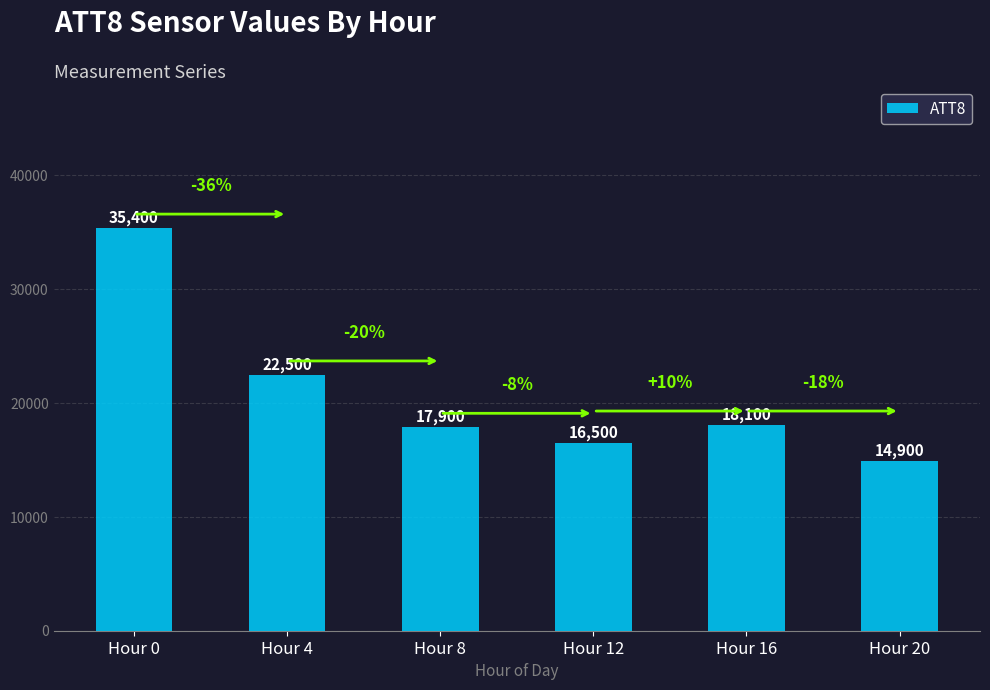

List the labels in order of value, largest first.

Hour 0, Hour 4, Hour 16, Hour 8, Hour 12, Hour 20